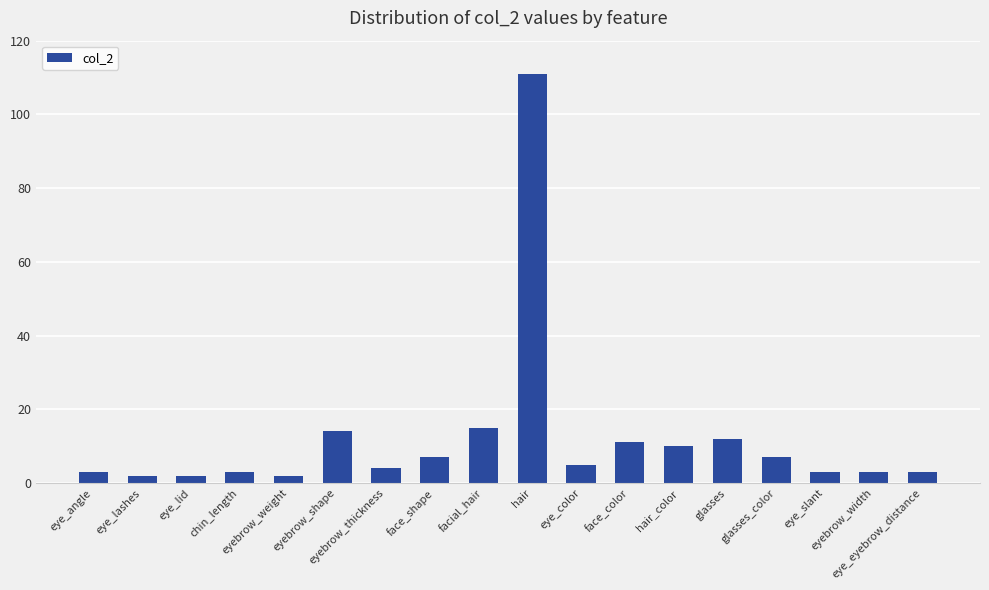

What is the sum of the values at eyebrow_thickness and eye_slant?

7